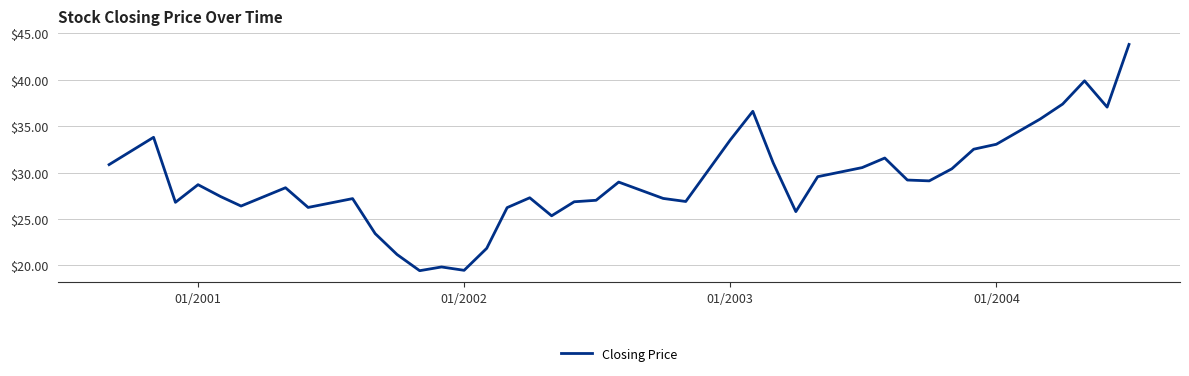

What is the difference between the maximum and minimum values?

24.4